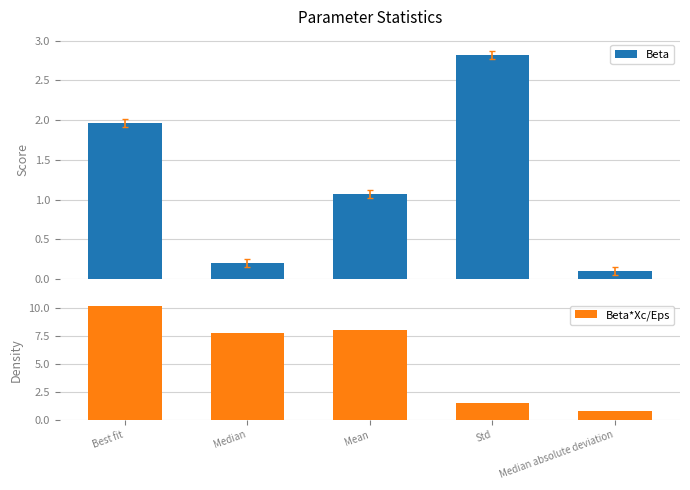

What is the label of the 5th bar from the right?

Best fit